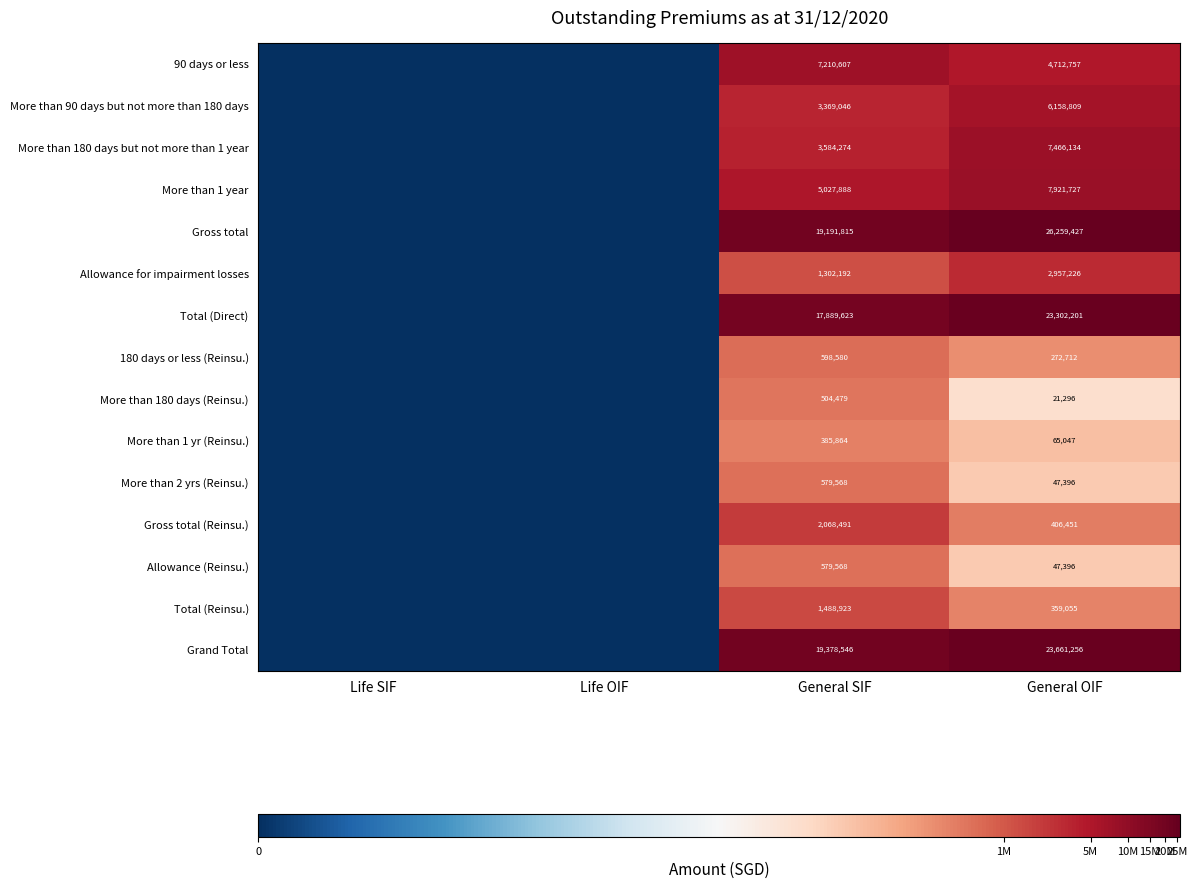

Is the value of More than 90 days but not more than 180 days at Life SIF greater than the value of Grand Total at Life OIF?

No